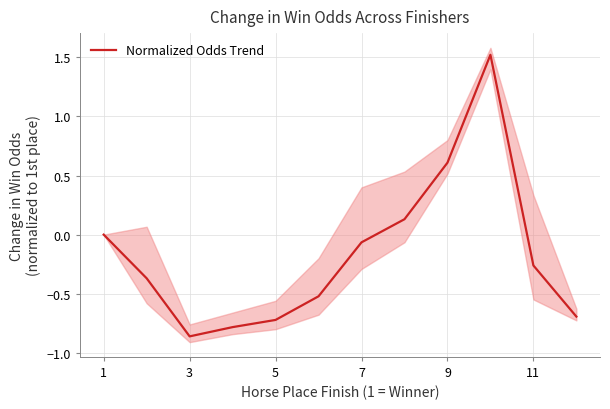

At which label is the value closest to 0?

1